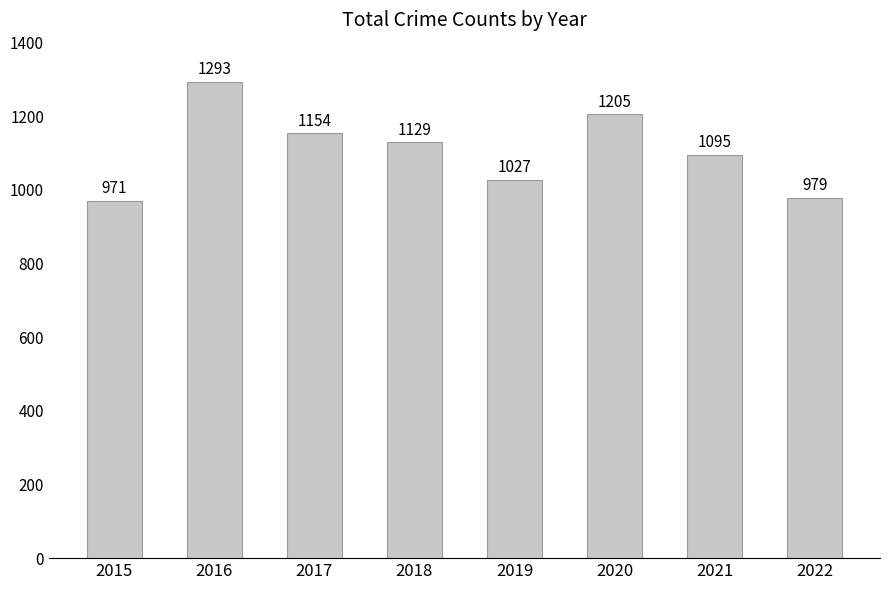

List the labels in order of value, largest first.

2016, 2020, 2017, 2018, 2021, 2019, 2022, 2015